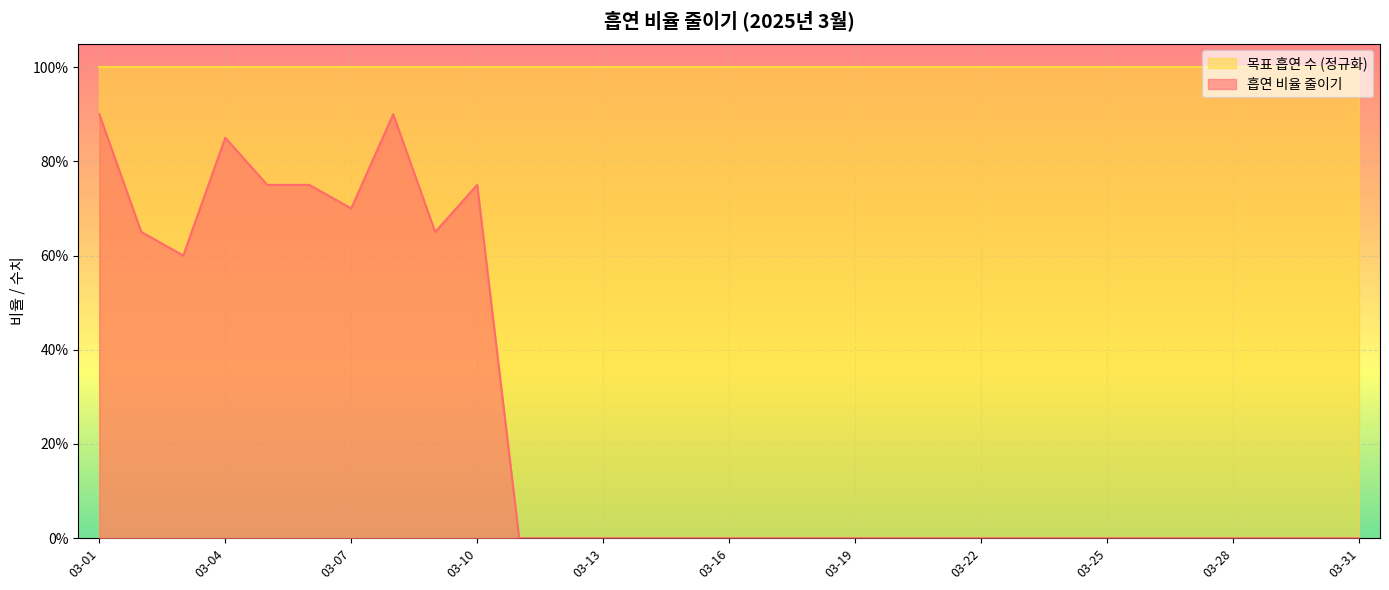

At which category does the data reach its first local peak?

03-04